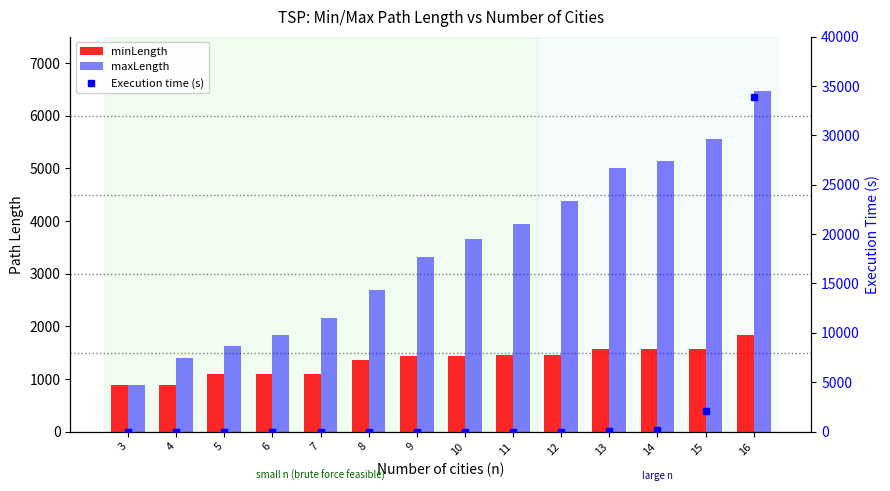

Reading left to right, transcribe all the data shown in this chart.

minLength: 3=883.0	4=885.0	5=1085.0	6=1102.0	7=1101.0	8=1367.0	9=1436.0	10=1431.0	11=1447.0	12=1447.0	13=1573.0	14=1559.0	15=1575.0	16=1828.0
maxLength: 3=883.0	4=1402.0	5=1633.0	6=1836.0	7=2156.0	8=2680.0	9=3312.0	10=3663.0	11=3942.0	12=4381.0	13=5003.0	14=5136.0	15=5556.0	16=6475.0
Execution time (s): 3=0.0	4=0.0	5=0.0	6=0.0	7=0.0	8=0.0	9=0.0	10=0.0	11=0.1	12=0.7	13=7.9	14=106.5	15=2103.8	16=33934.2